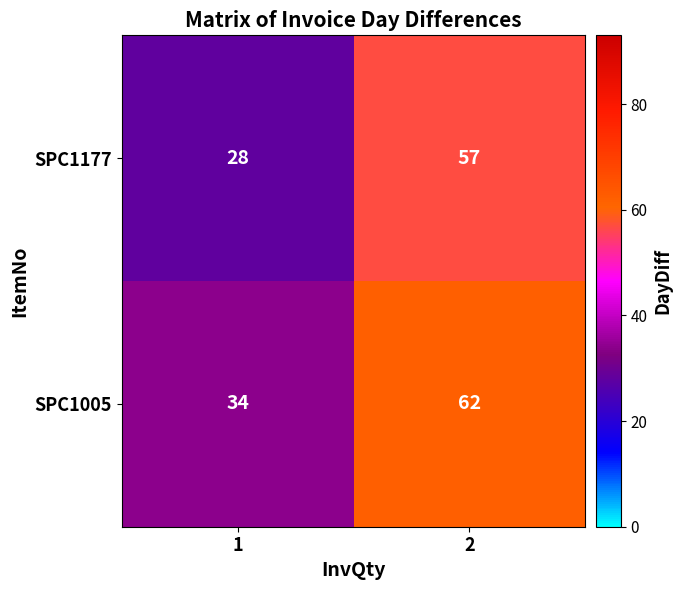

What value does the SPC1177 series have at 2?

57